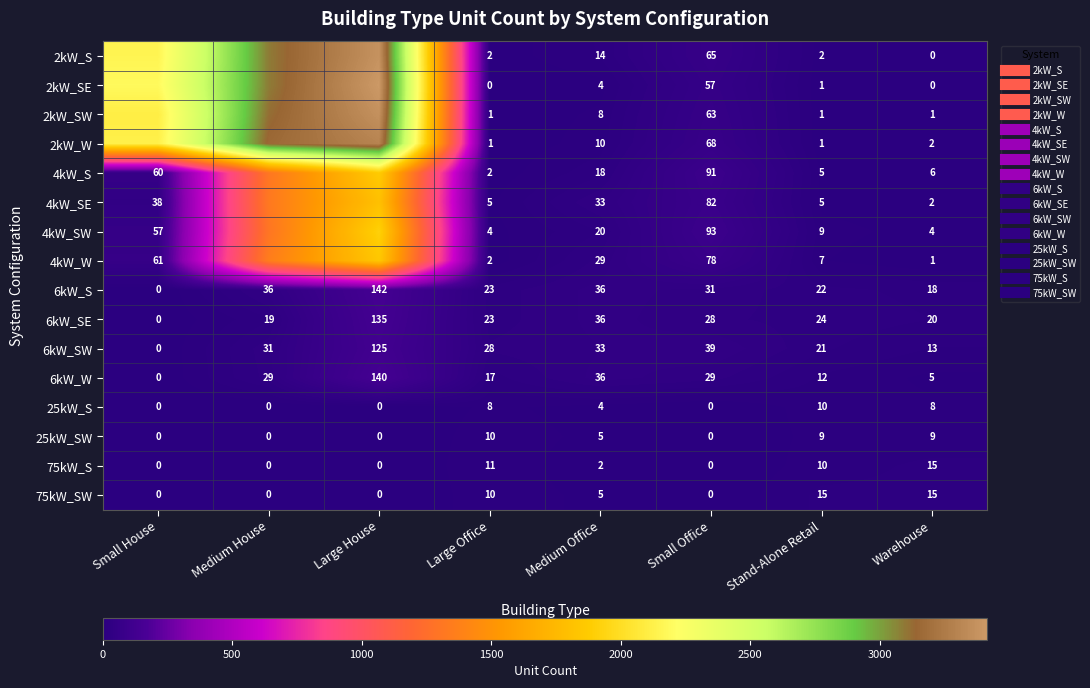

The 2kW_S series shows 1 at Stand-Alone Retail. True or false?

False